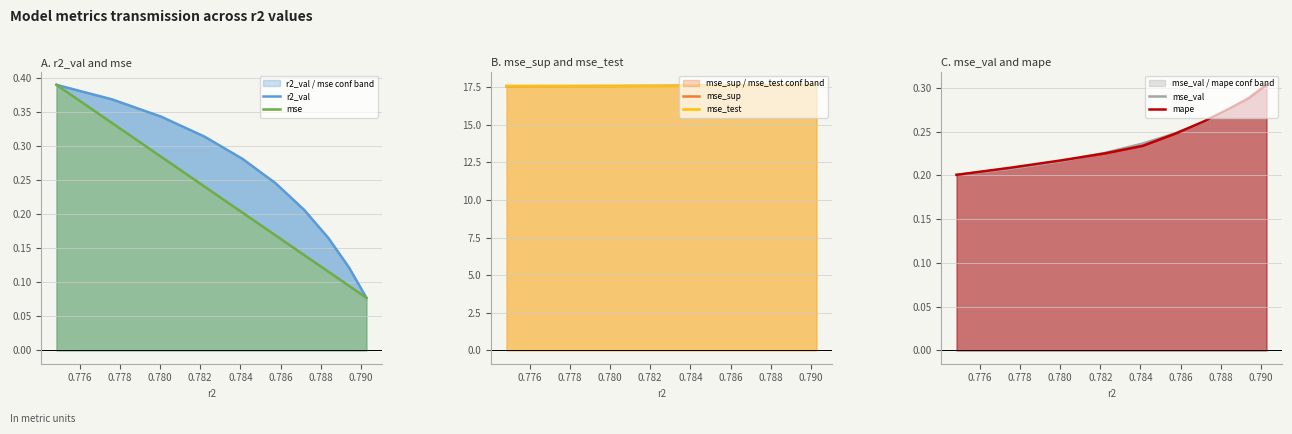

Count the number of categories in the chart.

10